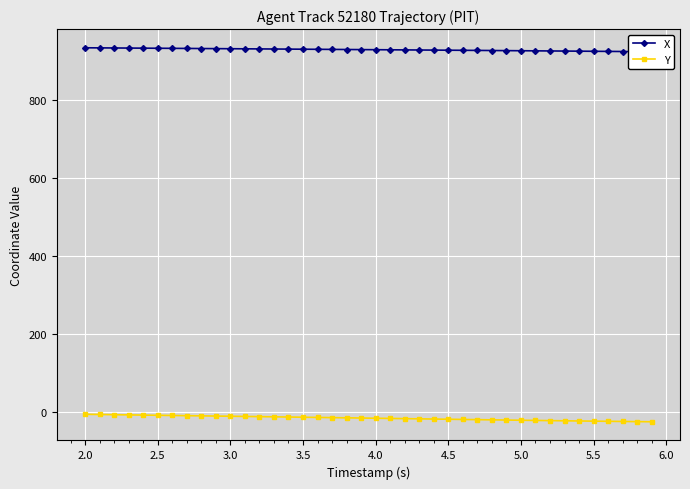

What is the value of the Y point at the 32nd from the left?

-21.1